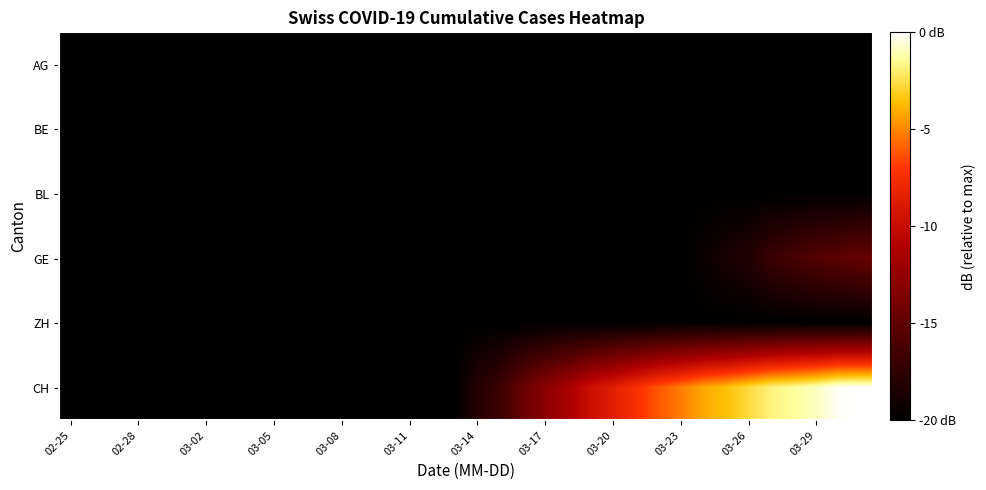

Reading left to right, list all the values displayed in this chart.

AG: -20.0	-20.0	-20.0	-20.0	-20.0	-20.0	-20.0	-20.0	-20.0	-20.0	-20.0	-20.0	-20.0	-20.0	-20.0	-20.0	-20.0	-20.0	-20.0	-20.0	-20.0	-20.0	-20.0	-20.0	-20.0	-20.0	-20.0	-20.0	-20.0	-20.0	-20.0	-20.0	-20.0	-20.0	-20.0	-20.0
BE: -20.0	-20.0	-20.0	-20.0	-20.0	-20.0	-20.0	-20.0	-20.0	-20.0	-20.0	-20.0	-20.0	-20.0	-20.0	-20.0	-20.0	-20.0	-20.0	-20.0	-20.0	-20.0	-20.0	-20.0	-20.0	-20.0	-20.0	-20.0	-20.0	-20.0	-20.0	-20.0	-20.0	-20.0	-20.0	-20.0
BL: -20.0	-20.0	-20.0	-20.0	-20.0	-20.0	-20.0	-20.0	-20.0	-20.0	-20.0	-20.0	-20.0	-20.0	-20.0	-20.0	-20.0	-20.0	-20.0	-20.0	-20.0	-20.0	-20.0	-20.0	-20.0	-20.0	-20.0	-20.0	-20.0	-20.0	-20.0	-20.0	-20.0	-20.0	-20.0	-20.0
GE: -20.0	-20.0	-20.0	-20.0	-20.0	-20.0	-20.0	-20.0	-20.0	-20.0	-20.0	-20.0	-20.0	-20.0	-20.0	-20.0	-20.0	-20.0	-20.0	-20.0	-20.0	-20.0	-20.0	-20.0	-20.0	-20.0	-20.0	-20.0	-19.3	-18.6	-18.2	-17.0	-16.3	-15.6	-15.2	-14.7
ZH: -20.0	-20.0	-20.0	-20.0	-20.0	-20.0	-20.0	-20.0	-20.0	-20.0	-20.0	-20.0	-20.0	-20.0	-20.0	-20.0	-20.0	-20.0	-20.0	-20.0	-20.0	-20.0	-20.0	-20.0	-20.0	-20.0	-20.0	-20.0	-20.0	-20.0	-20.0	-20.0	-20.0	-20.0	-20.0	-20.0
CH: -20.0	-20.0	-20.0	-20.0	-20.0	-20.0	-20.0	-20.0	-20.0	-20.0	-20.0	-20.0	-20.0	-20.0	-20.0	-20.0	-20.0	-20.0	-18.0	-16.9	-14.7	-12.9	-11.5	-9.8	-8.6	-7.4	-6.1	-5.2	-4.2	-3.6	-2.7	-1.8	-1.4	-0.9	-0.1	-0.0